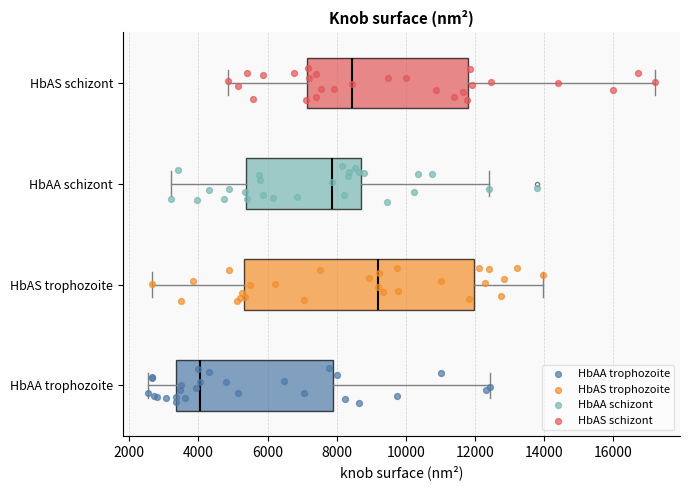

Which box is the widest, from its left edge to its right edge?

HbAS trophozoite